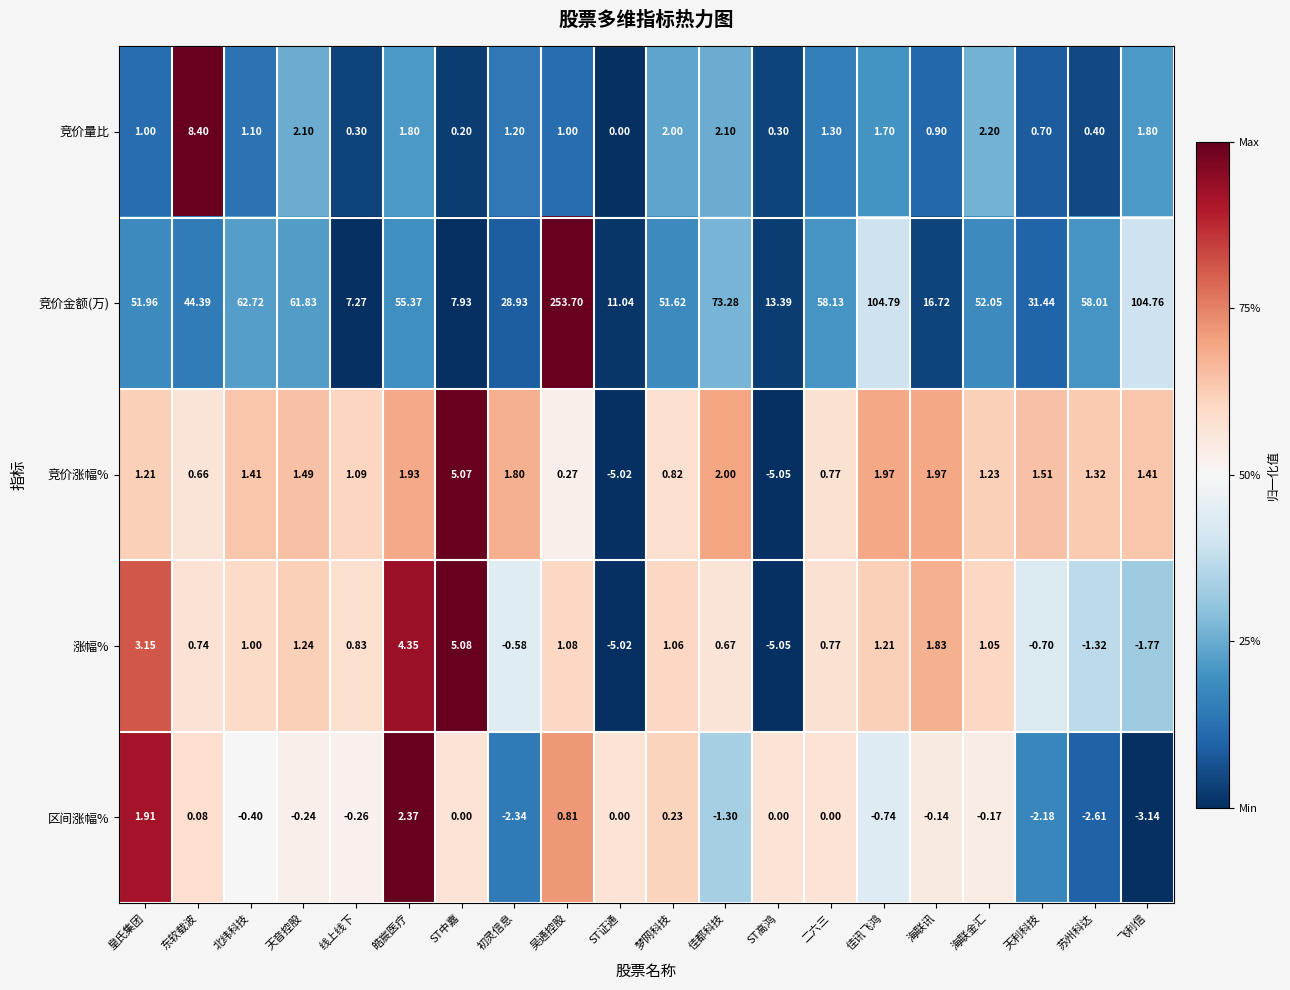

At 佳都科技, list the series in order from smallest to largest.

区间涨幅%, 涨幅%, 竞价涨幅%, 竞价量比, 竞价金额(万)